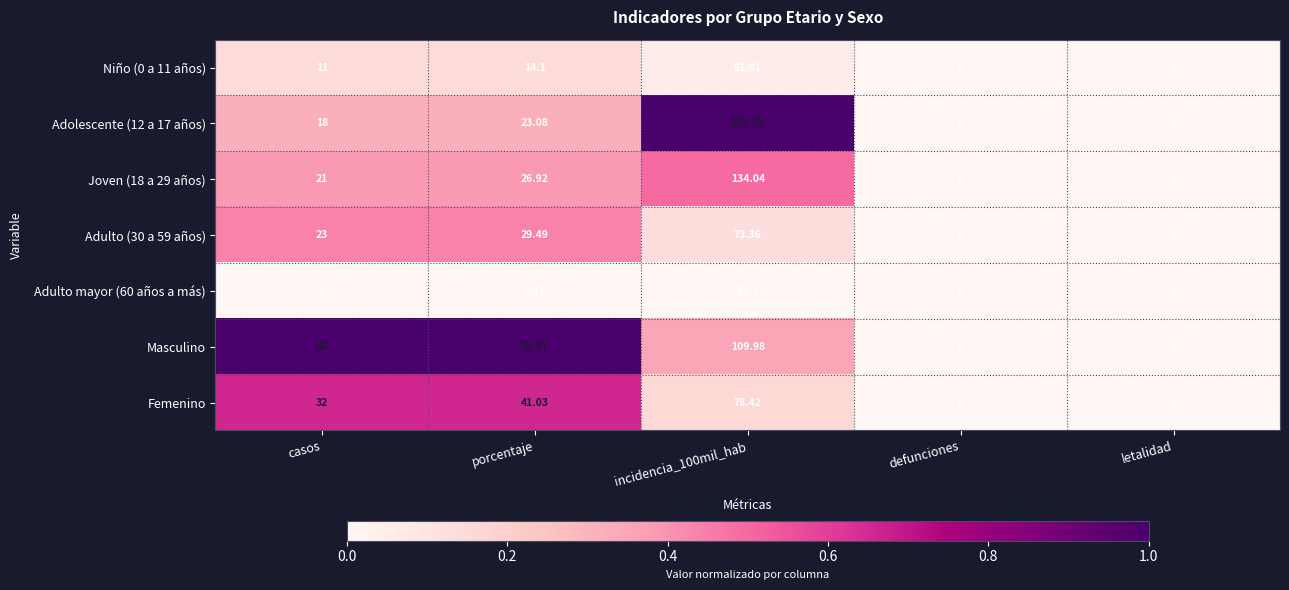

Is the value of Niño (0 a 11 años) at defunciones greater than the value of Masculino at casos?

No